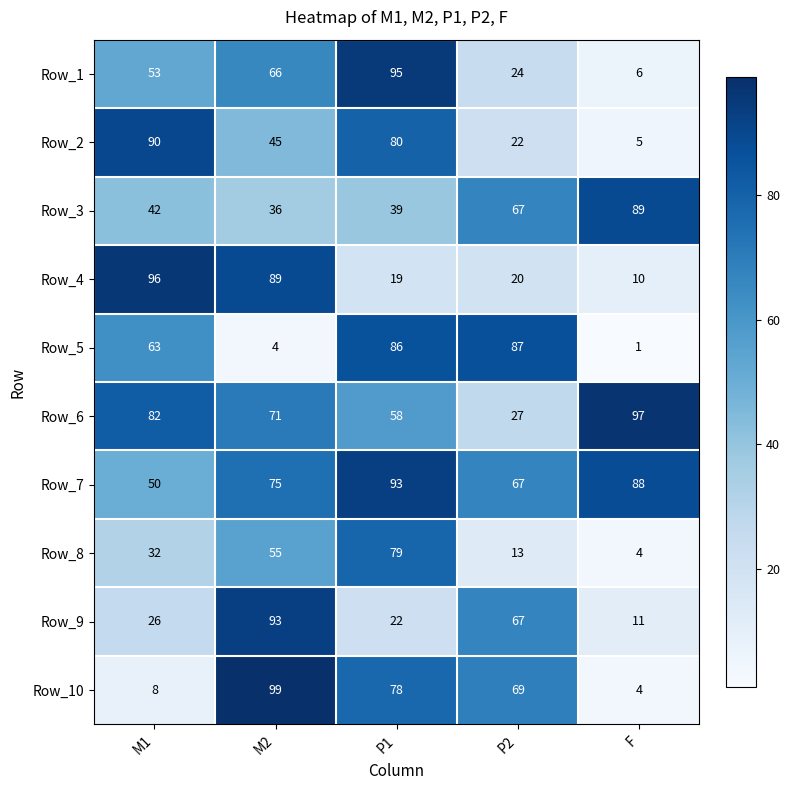

What is the minimum value for Row_3?

36